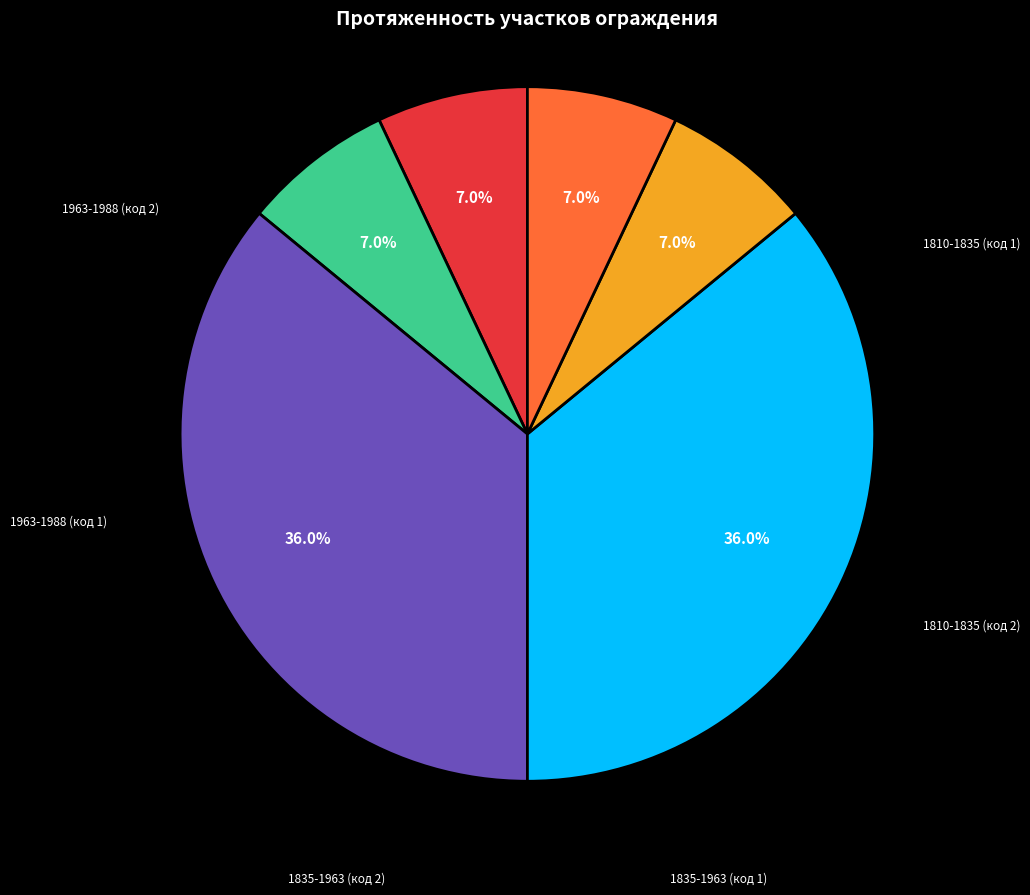

What is the largest slice in the pie chart?

1835-1963 (код 1)